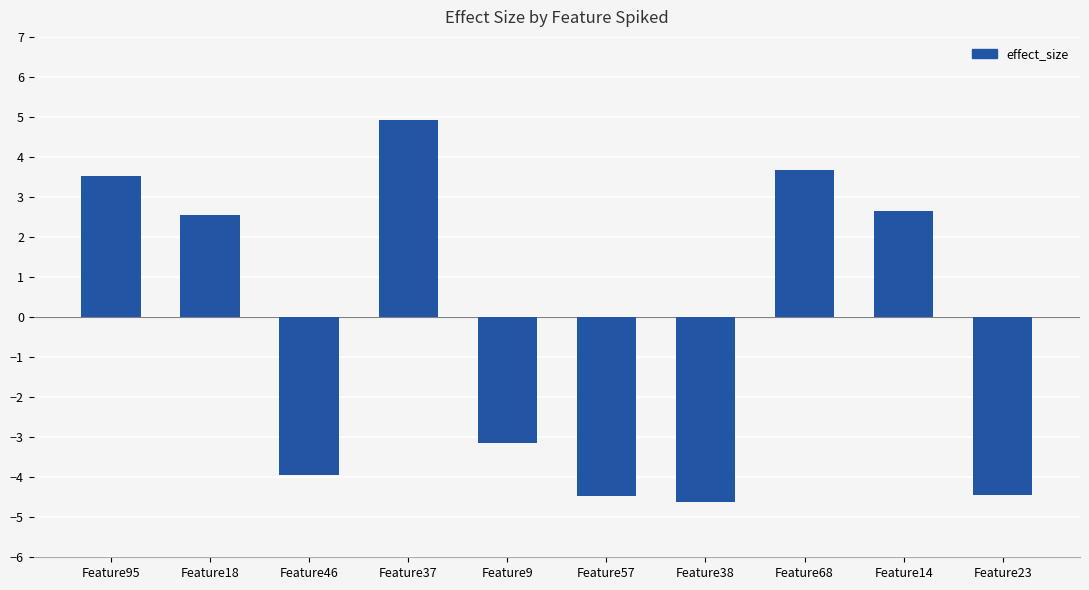

What is the sum of all values?

-3.3